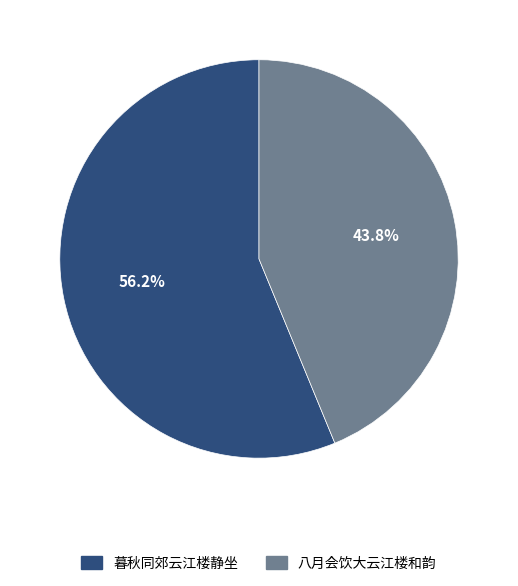

Count the number of slices in the pie.

2